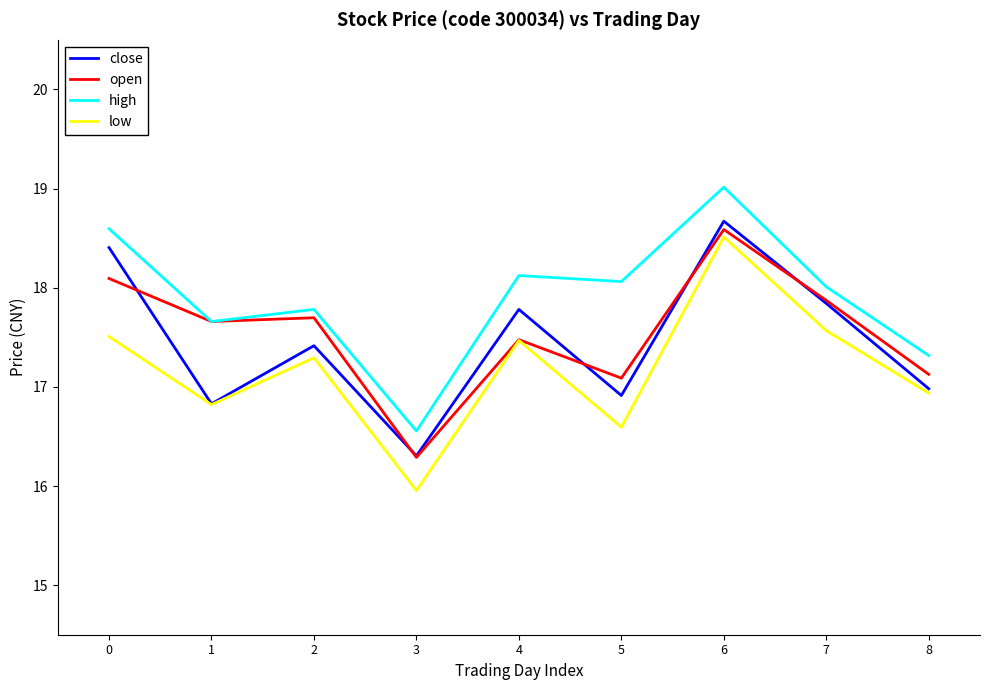

What is the approximate value of high at 1?

17.7